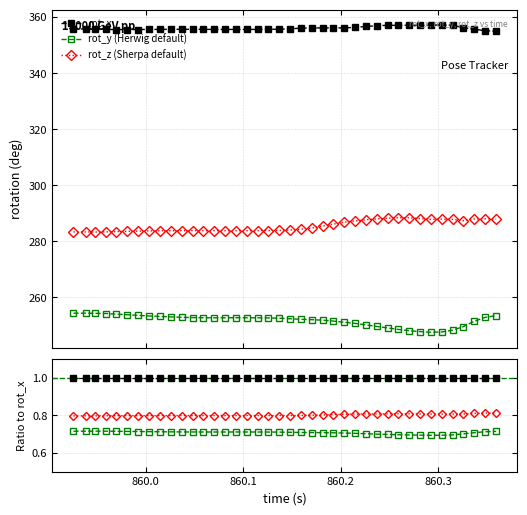

True or false: rot_y (Herwig default) and rot_x cross at least once.

False